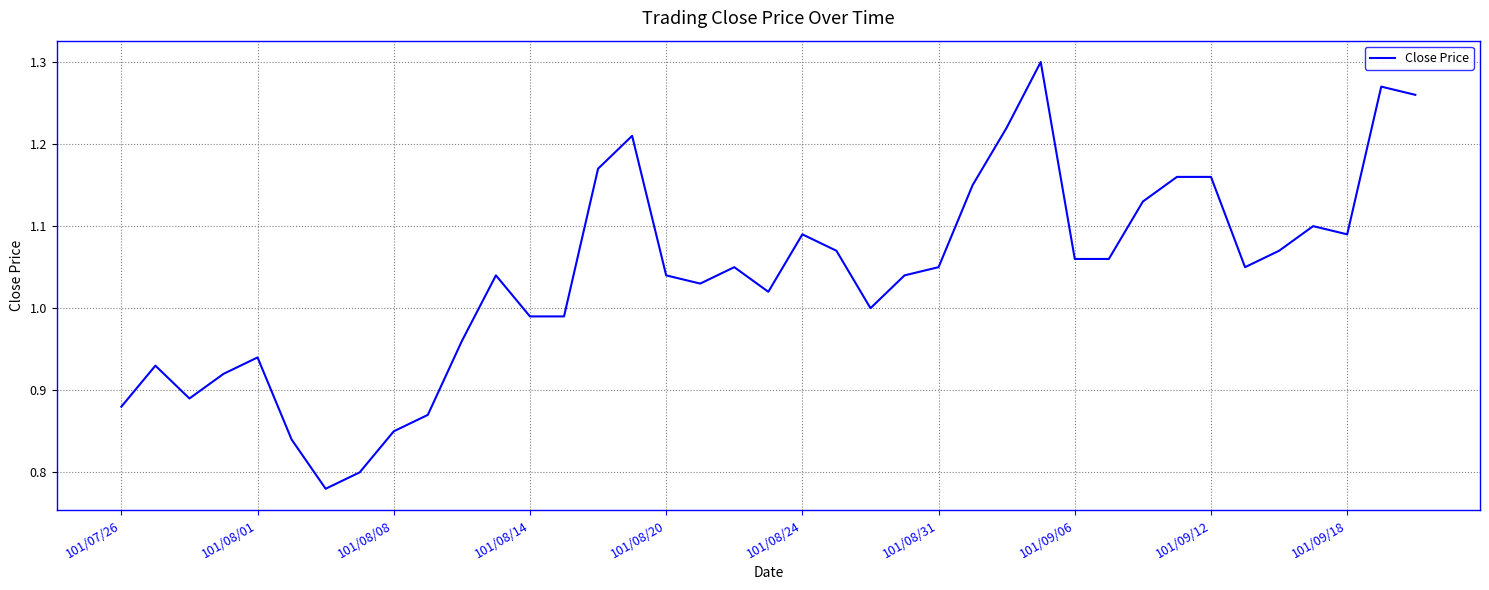

What is the difference between the maximum and minimum values?

0.5